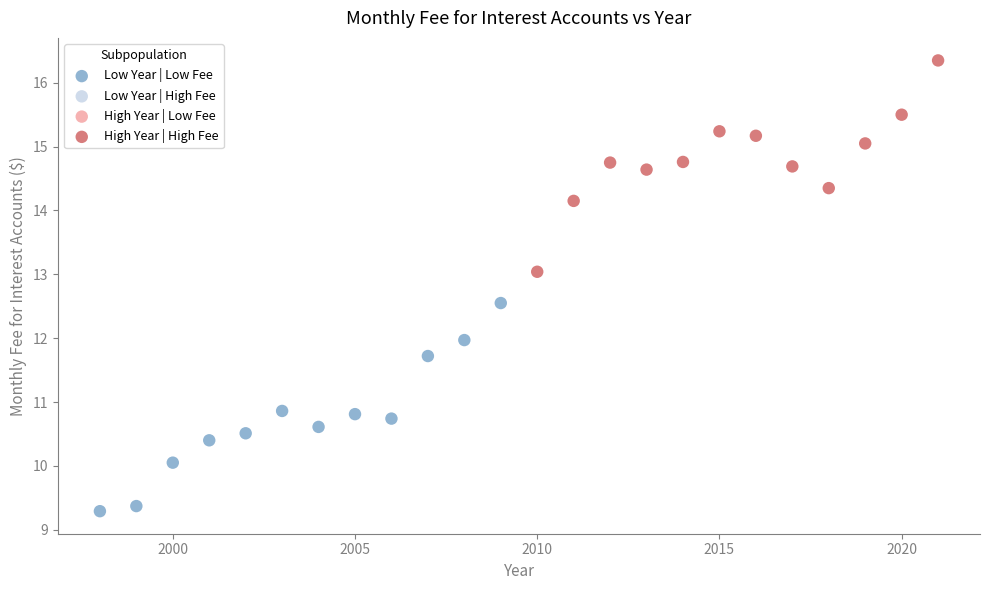

Which series contains the lowest Y value?

Low Year | Low Fee